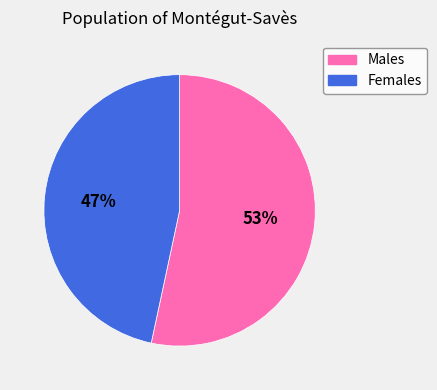

To the nearest percent, what is the average slice percentage?

50%